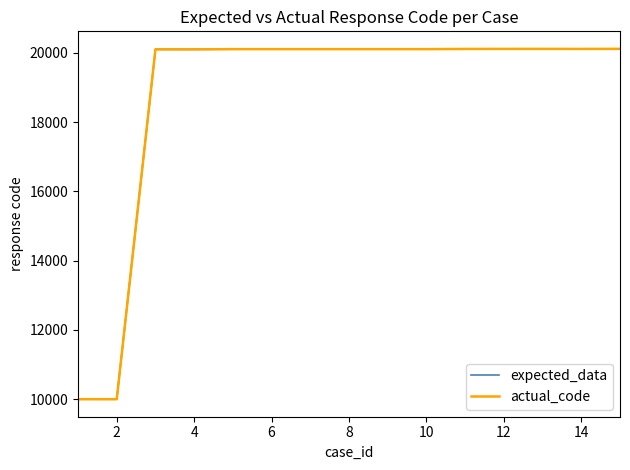

Is this an area chart (filled region under the line)?

No